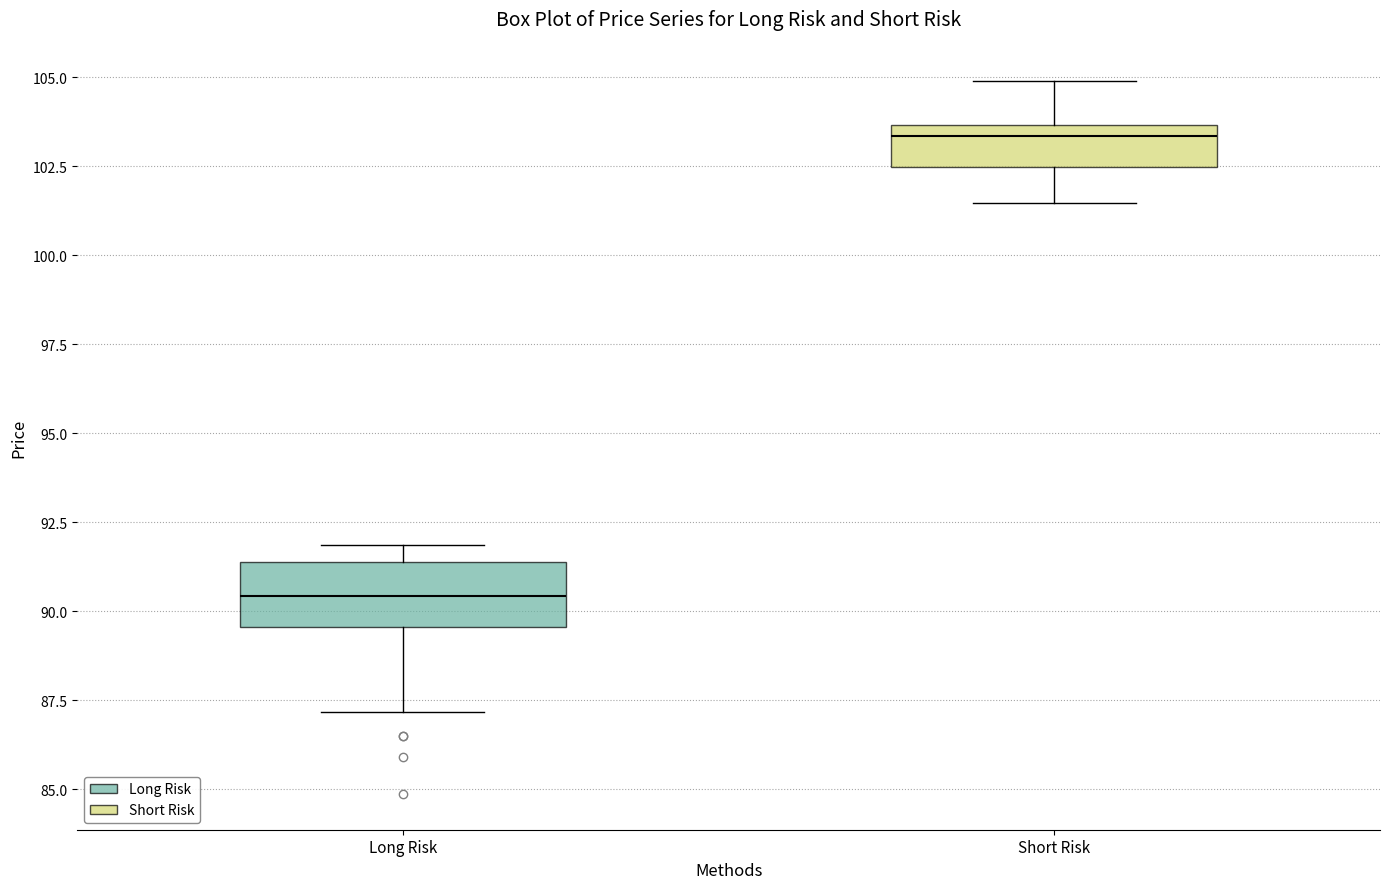

Where is the lower edge of the box for Short Risk on the y-axis? The values are not printed on the chart, so give them approximately, as read against the axis.

102.5